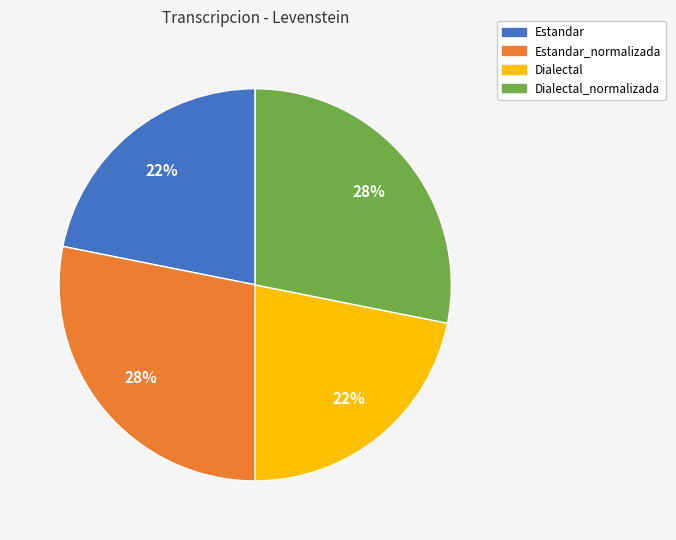

To the nearest percent, what is the difference between the largest and smallest slice percentages?

6%